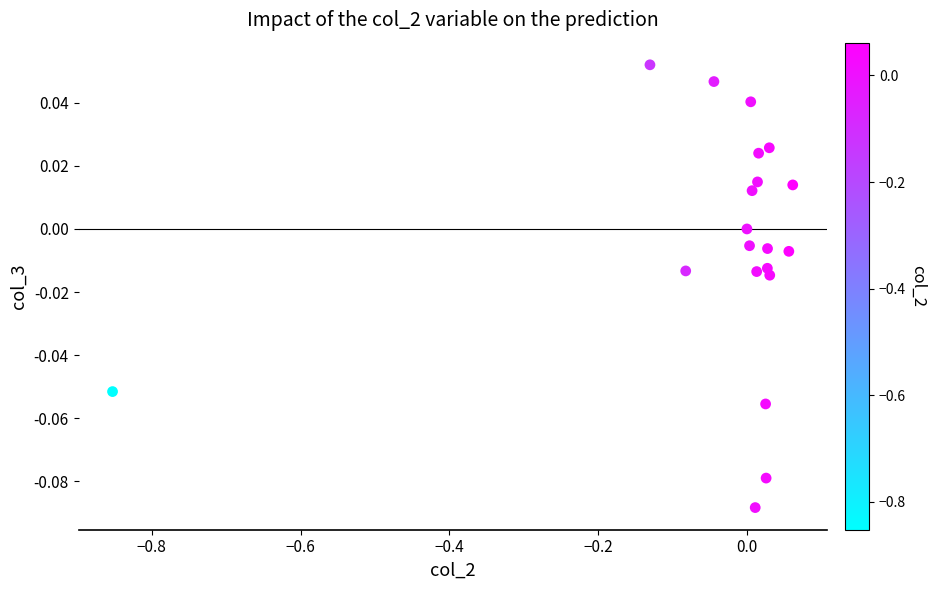

What is the range of X values (max minus min)?

0.9